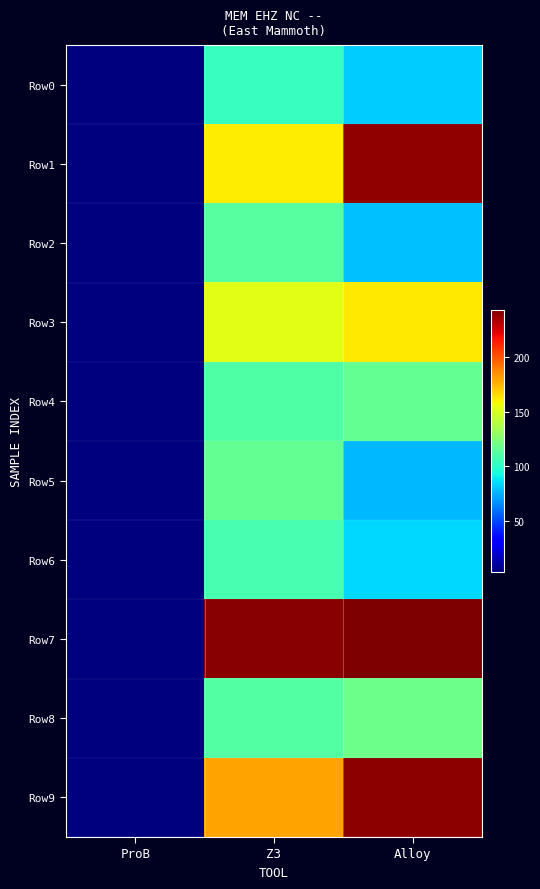

Count the number of data series in this chart.

10